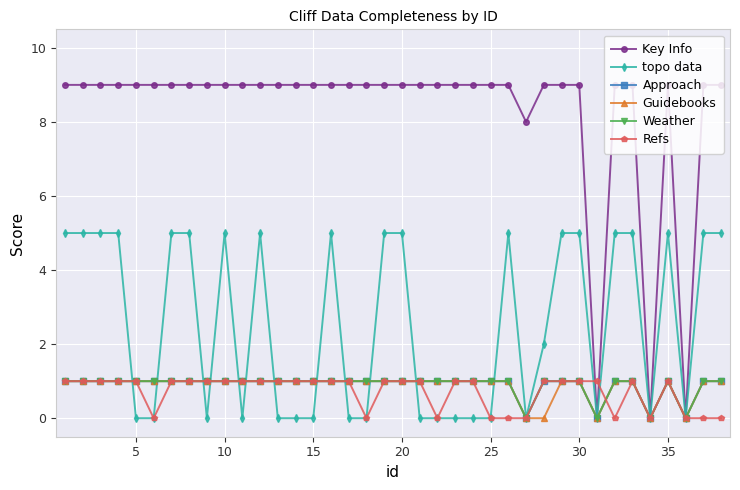

Does the chart have visible grid lines?

Yes